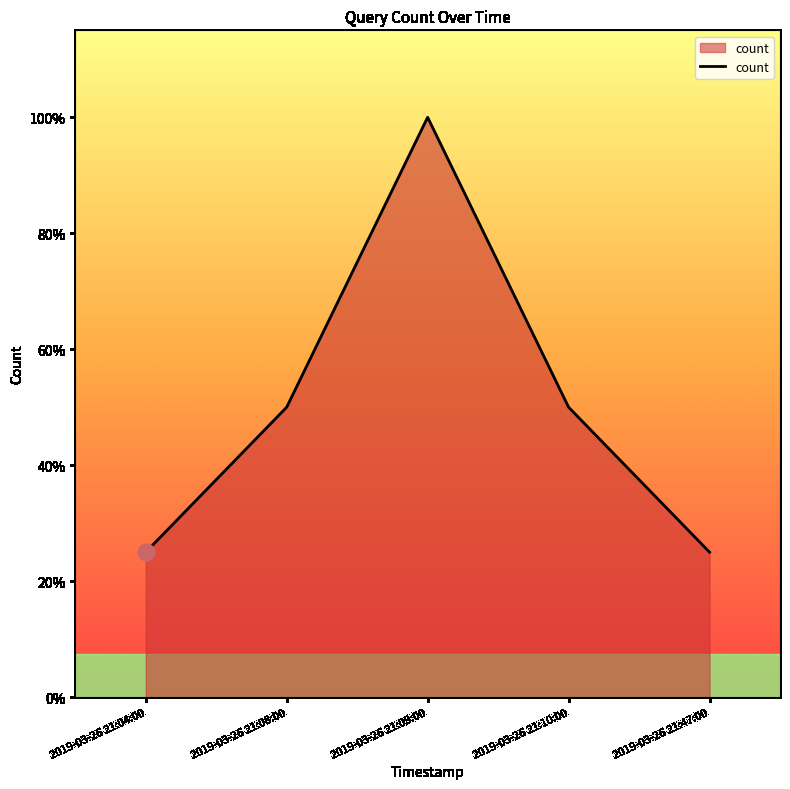

What position from the left is 2019-03-26 21:08:00?

2